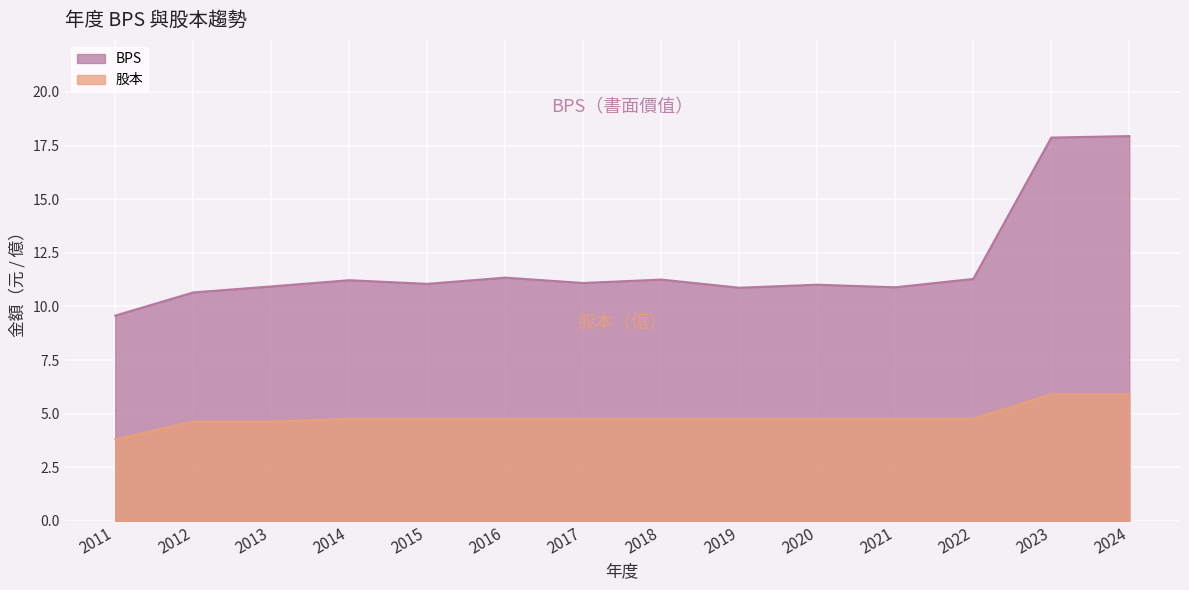

Reading left to right, transcribe all the data shown in this chart.

BPS: 9.6	10.7	10.9	11.2	11.1	11.3	11.1	11.2	10.9	11.0	10.9	11.3	17.9	17.9
股本: 3.8	4.6	4.6	4.8	4.8	4.8	4.8	4.8	4.8	4.8	4.8	4.8	5.9	5.9